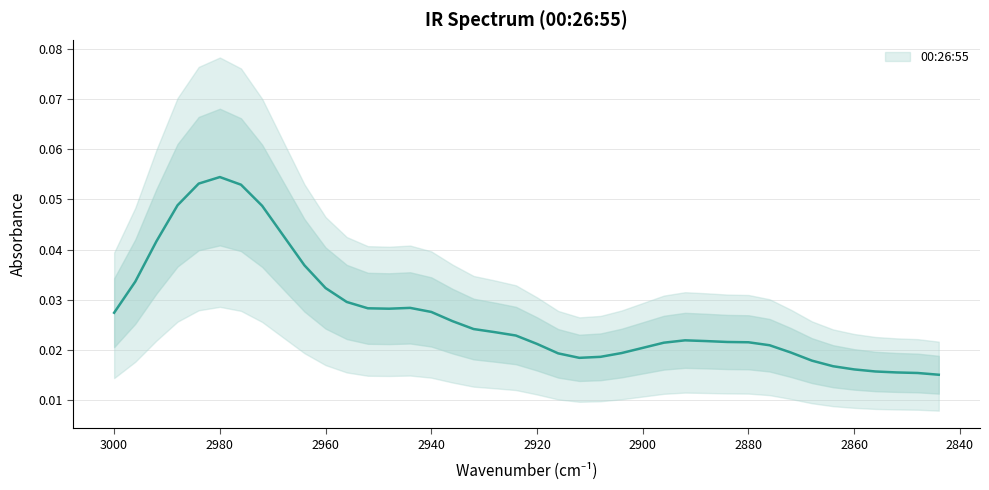

How many points are higher than both their immediate neighbors (excluding endpoints)?

3